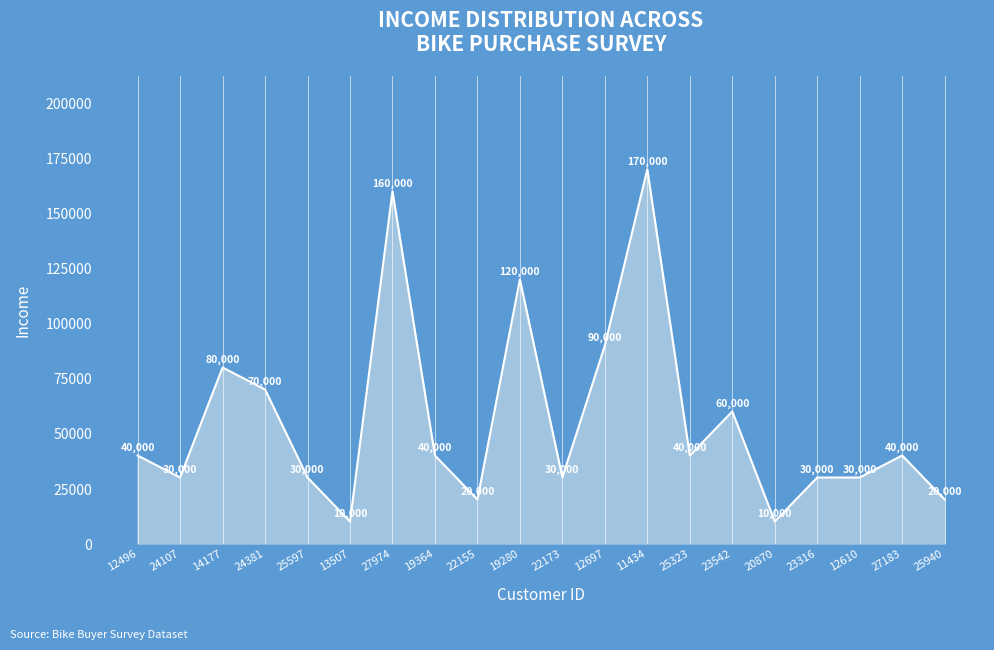

What is the greatest value displayed?

170000